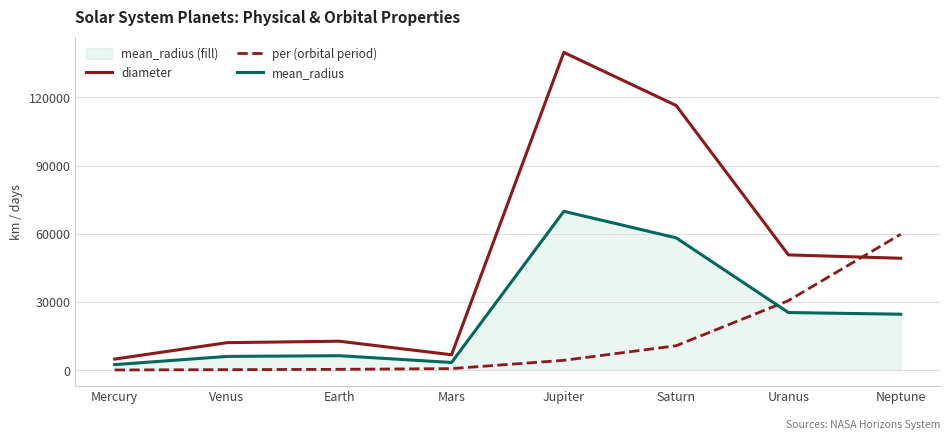

How many categories are shown in the chart?

8